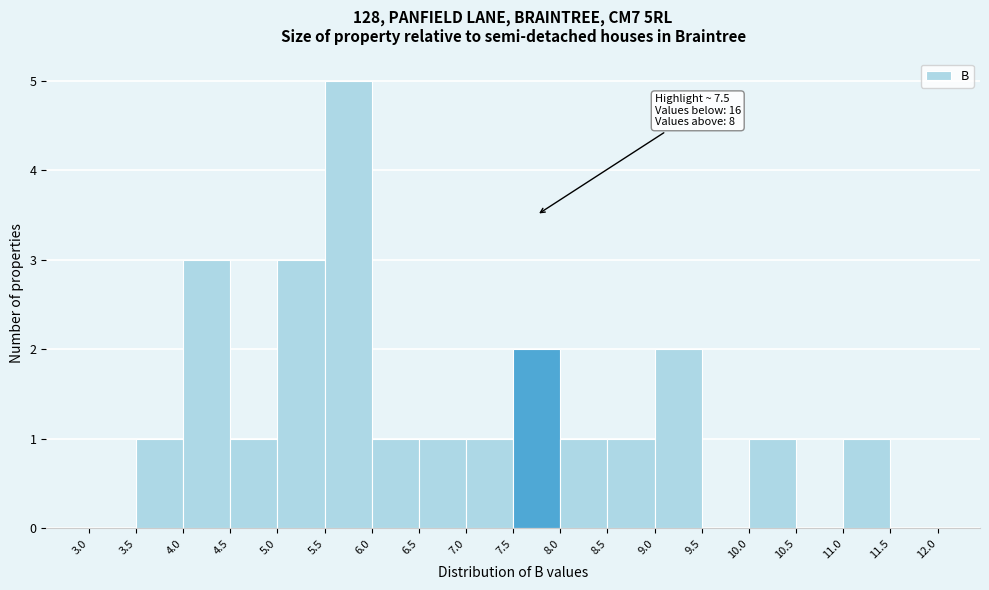

Over which range of the x-axis is the bar tallest?

5.5 to 6.0